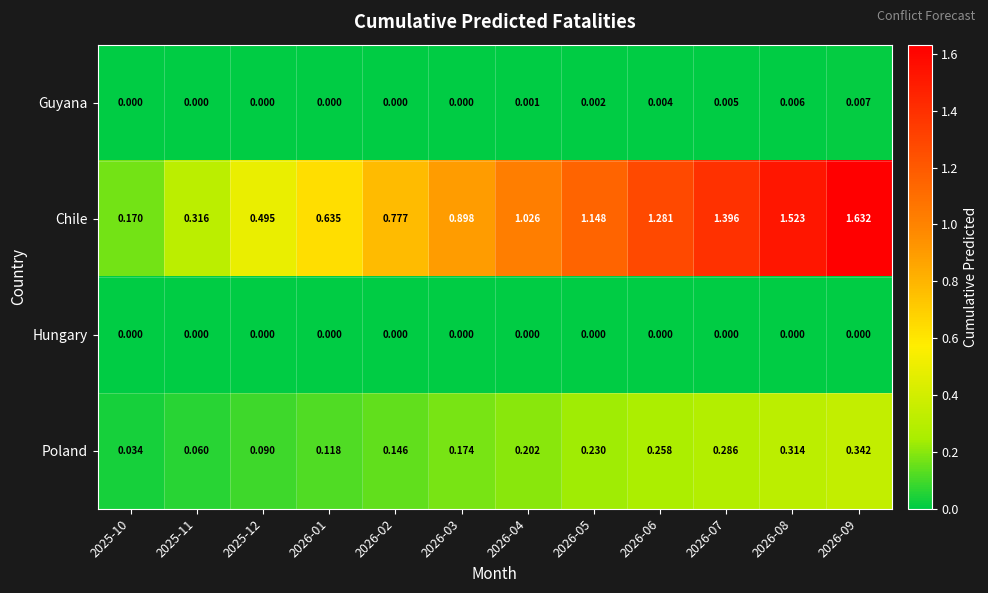

Rank the series at 2026-08 from highest to lowest value.

Chile, Poland, Guyana, Hungary